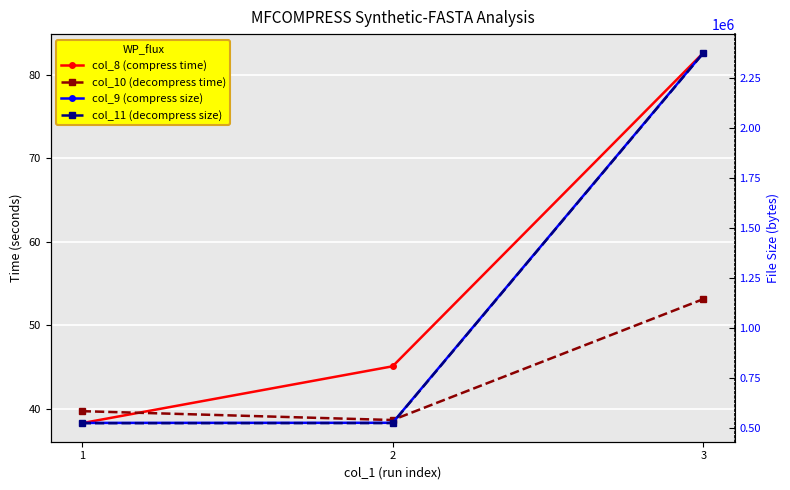

How many lines are shown in the chart?

4